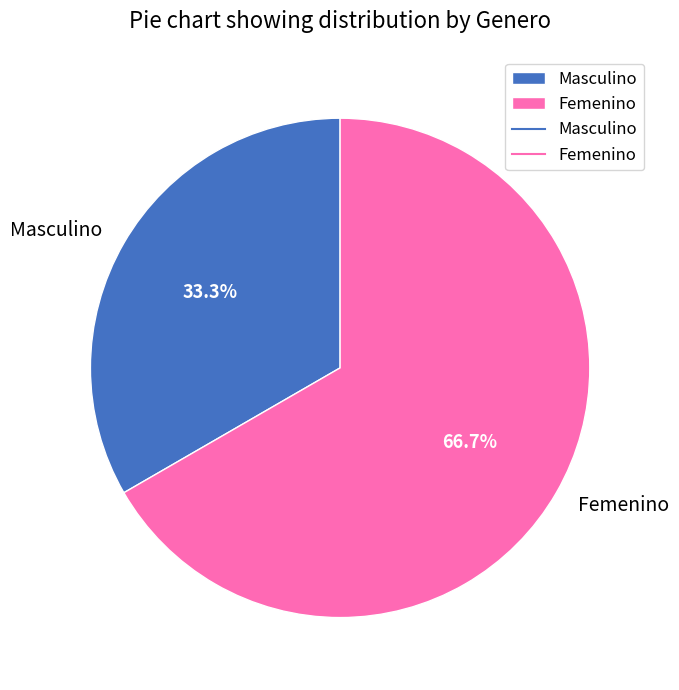

Does any single category account for the majority?

Yes